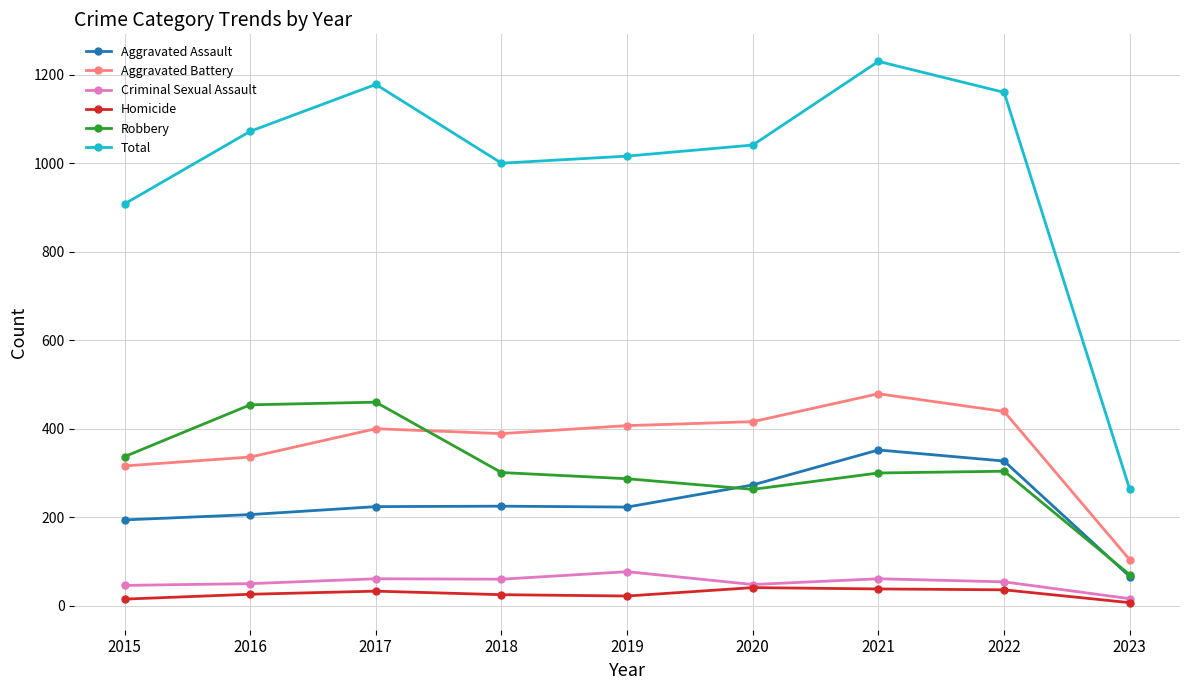

Is it true that Aggravated Battery equals 336 at 2016?

True